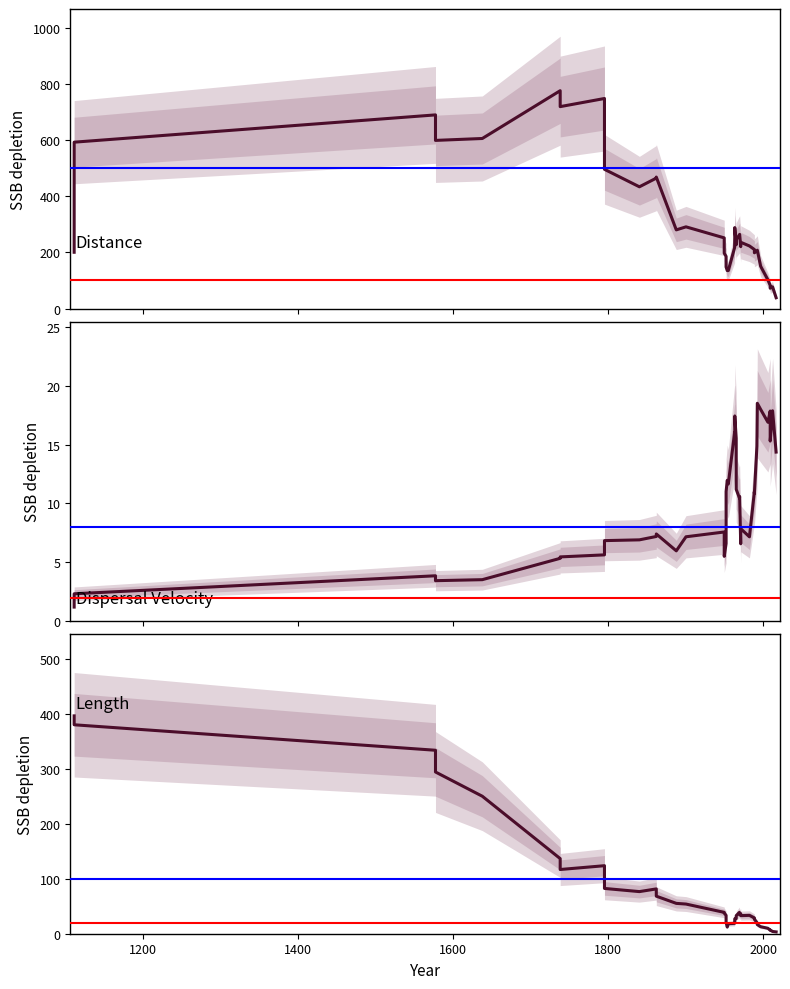

What is the smallest value displayed?

1.2